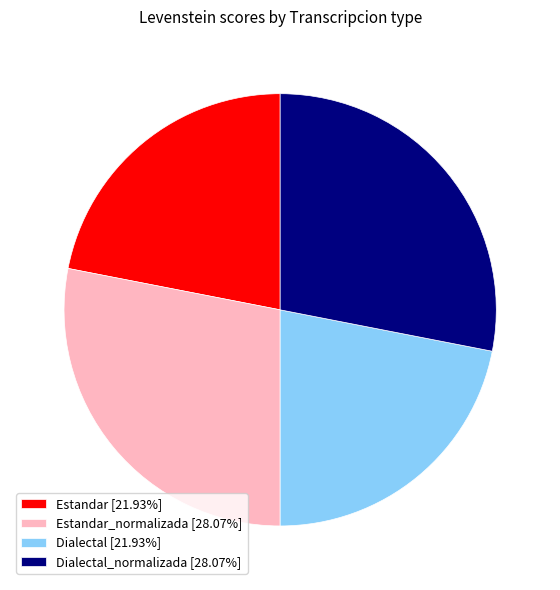

Approximately how many times larger is the value at Dialectal [21.93%] compared to Dialectal_normalizada [28.07%]?

0.8